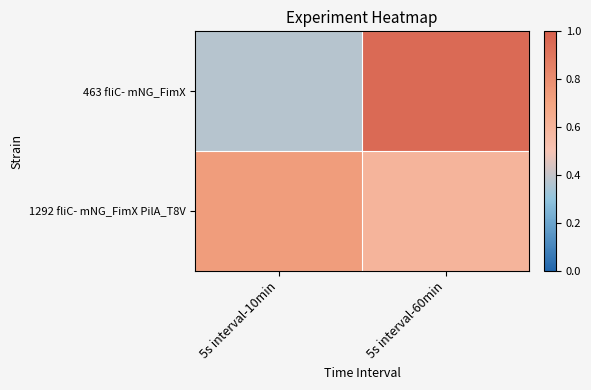

List the series in order of their peak value, highest first.

463 fliC- mNG_FimX, 1292 fliC- mNG_FimX PilA_T8V